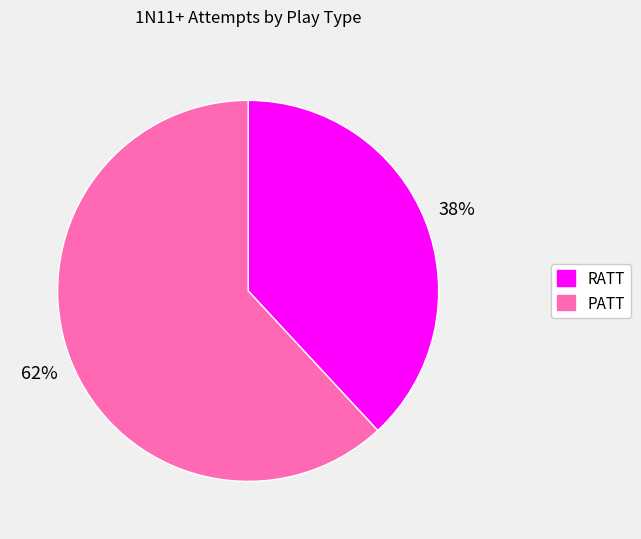

What is the ratio of the value at RATT to the value at PATT?

0.6